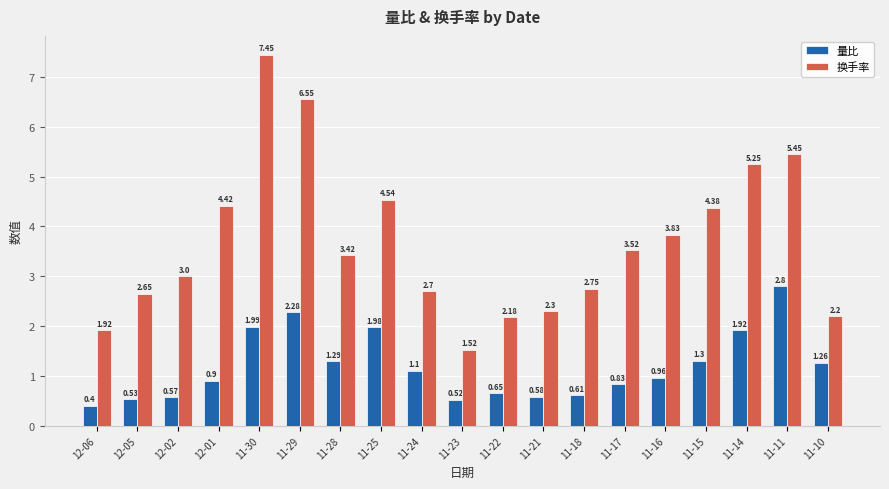

At how many categories does at least one series exceed 4?

7